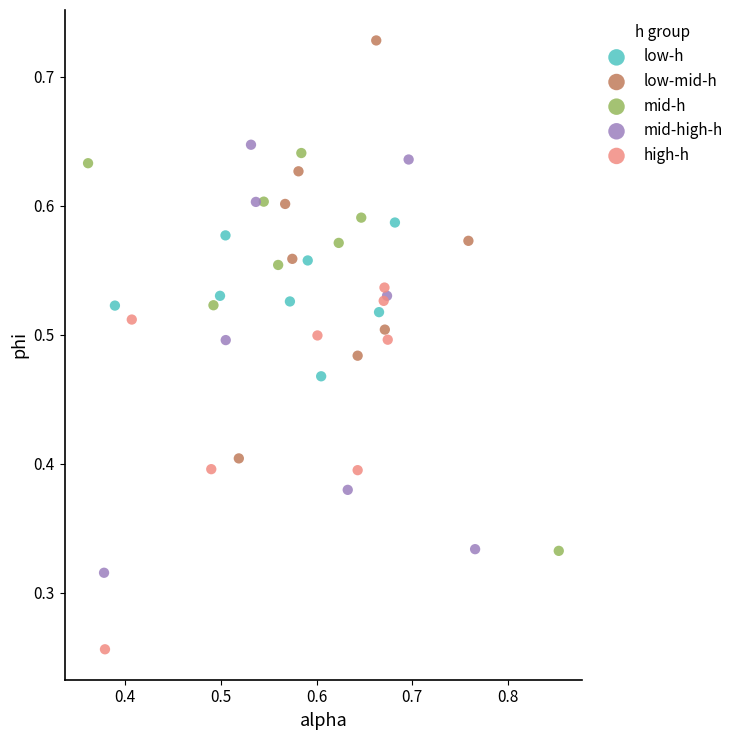

Which series reaches the minimum Y coordinate?

high-h